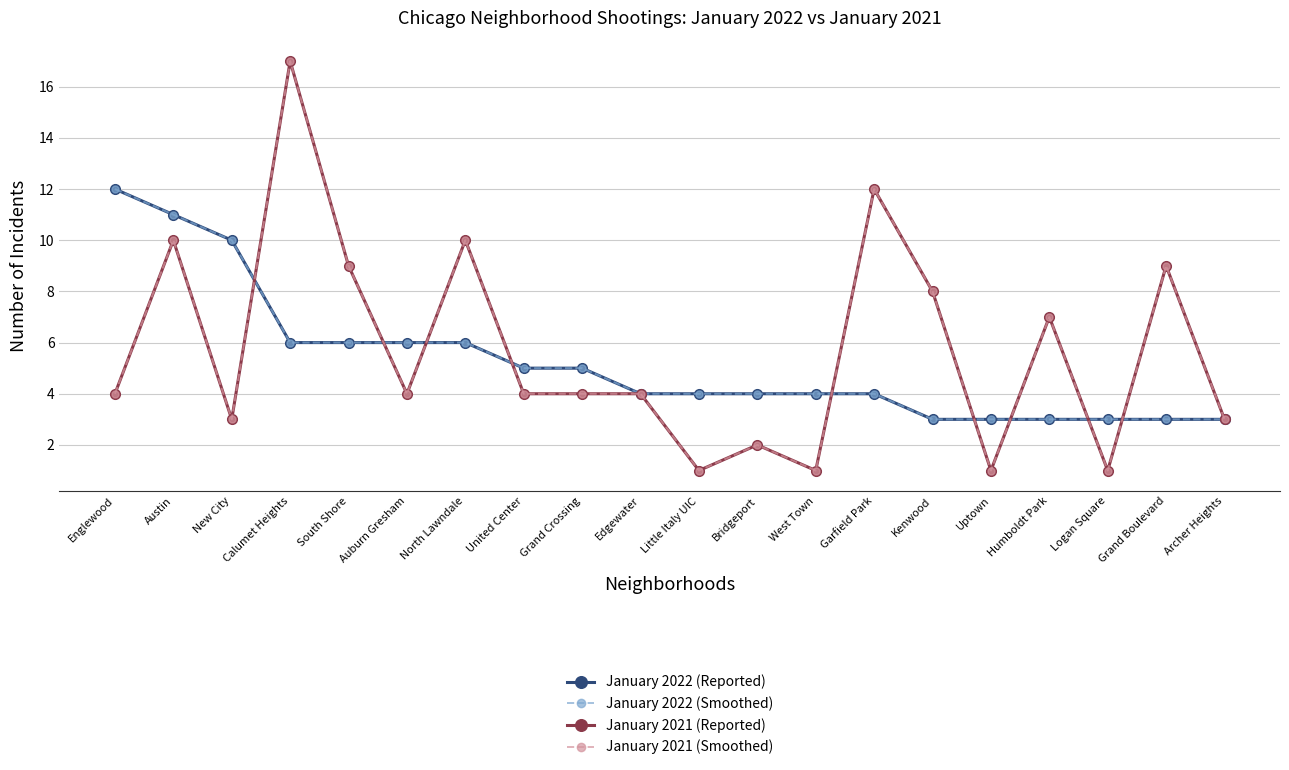

Does the chart have visible grid lines?

Yes